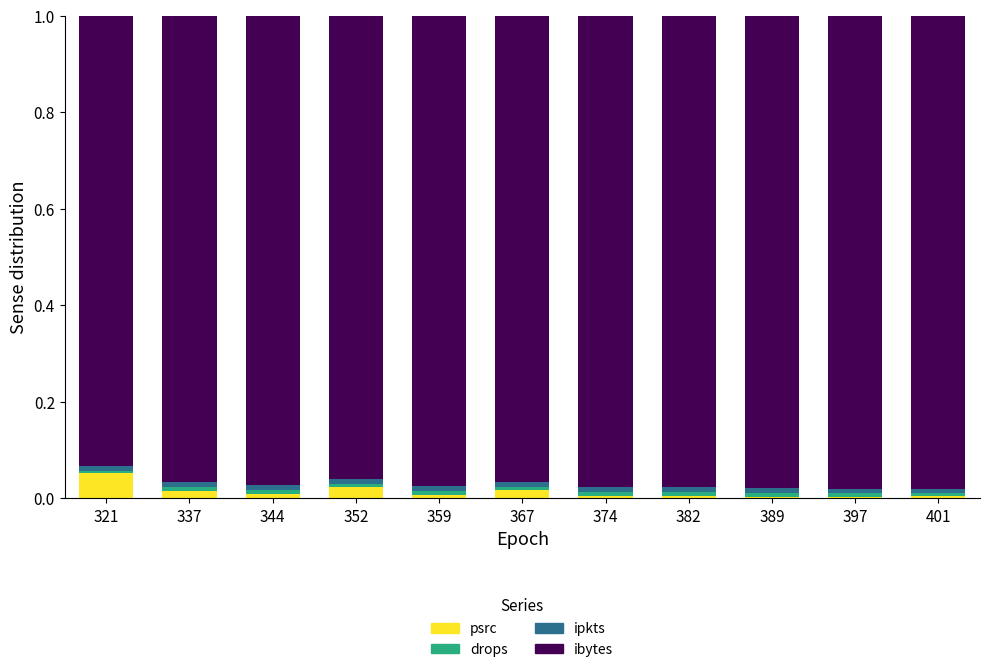

Is it true that psrc equals 0.0 at 367?

True